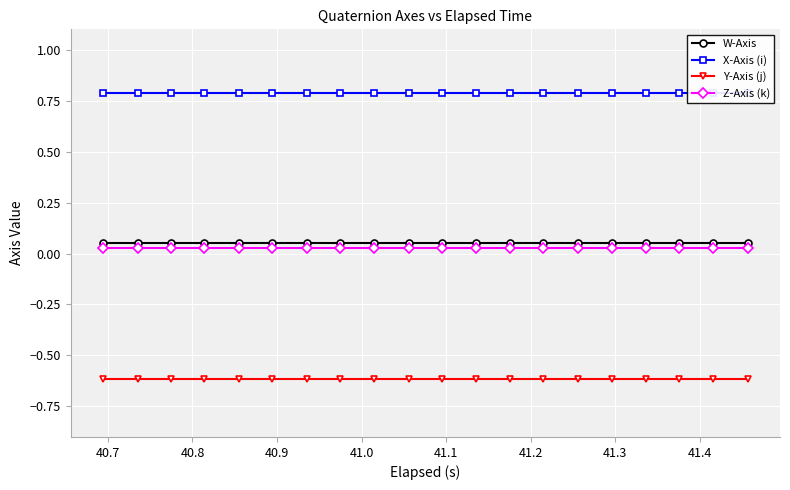

Reading left to right, extract all data points from this chart.

W-Axis: 0.1	0.1	0.1	0.1	0.1	0.1	0.1	0.1	0.1	0.1	0.1	0.1	0.1	0.1	0.1	0.1	0.1	0.1	0.1	0.1
X-Axis (i): 0.8	0.8	0.8	0.8	0.8	0.8	0.8	0.8	0.8	0.8	0.8	0.8	0.8	0.8	0.8	0.8	0.8	0.8	0.8	0.8
Y-Axis (j): -0.6	-0.6	-0.6	-0.6	-0.6	-0.6	-0.6	-0.6	-0.6	-0.6	-0.6	-0.6	-0.6	-0.6	-0.6	-0.6	-0.6	-0.6	-0.6	-0.6
Z-Axis (k): 0.0	0.0	0.0	0.0	0.0	0.0	0.0	0.0	0.0	0.0	0.0	0.0	0.0	0.0	0.0	0.0	0.0	0.0	0.0	0.0